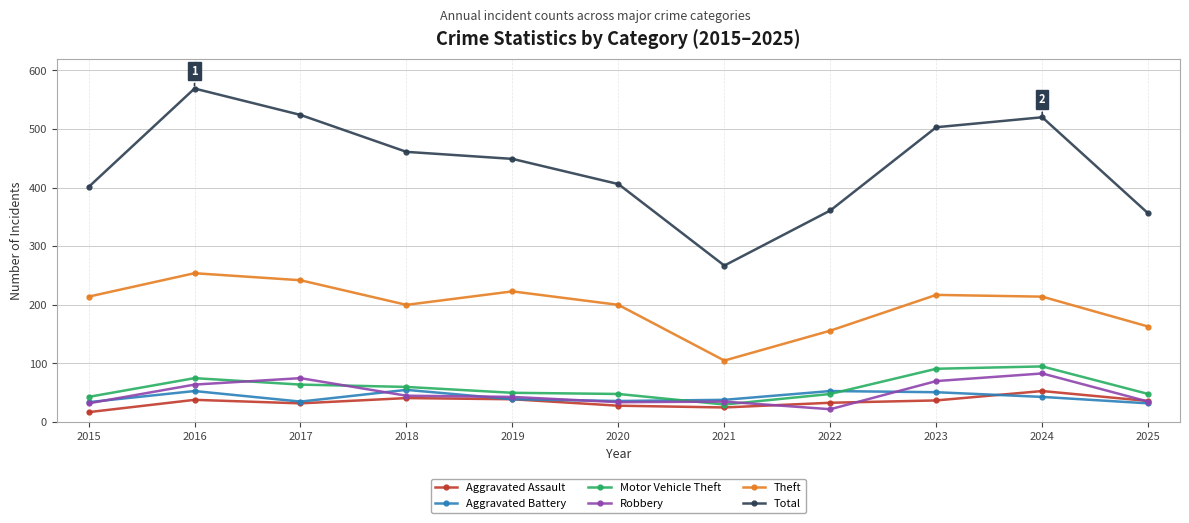

Where is the first local maximum for Robbery?

2017